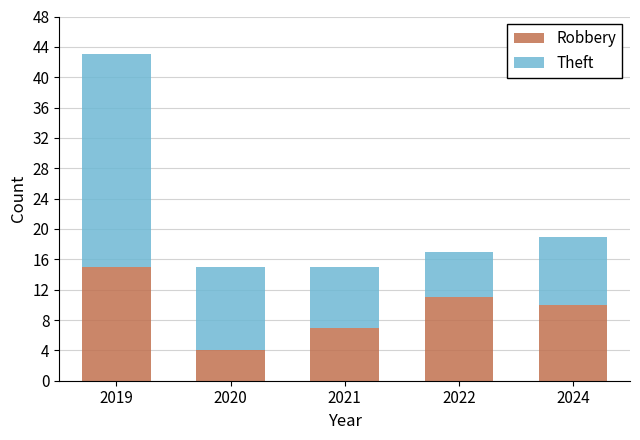

Reading right to left, list the values for the Robbery series.

10	11	7	4	15